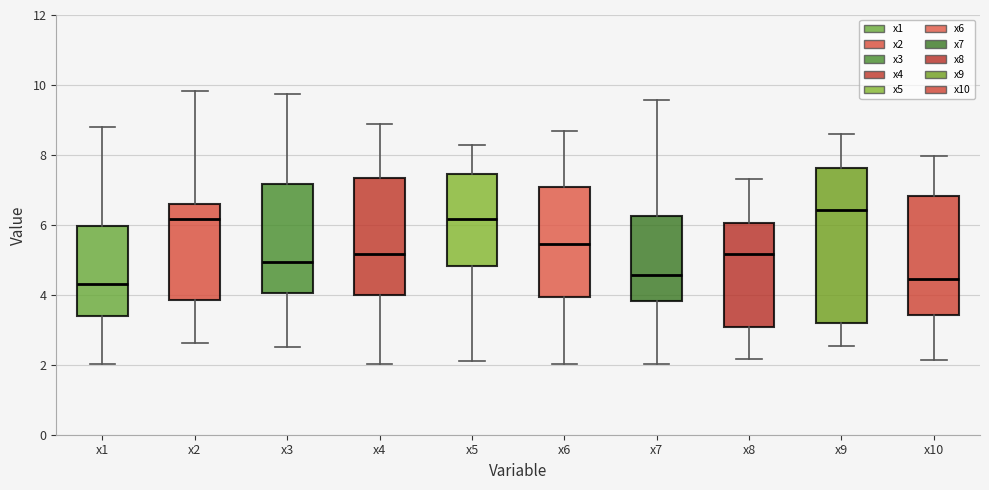

Which box is the tallest, from its lower edge to its upper edge?

x9